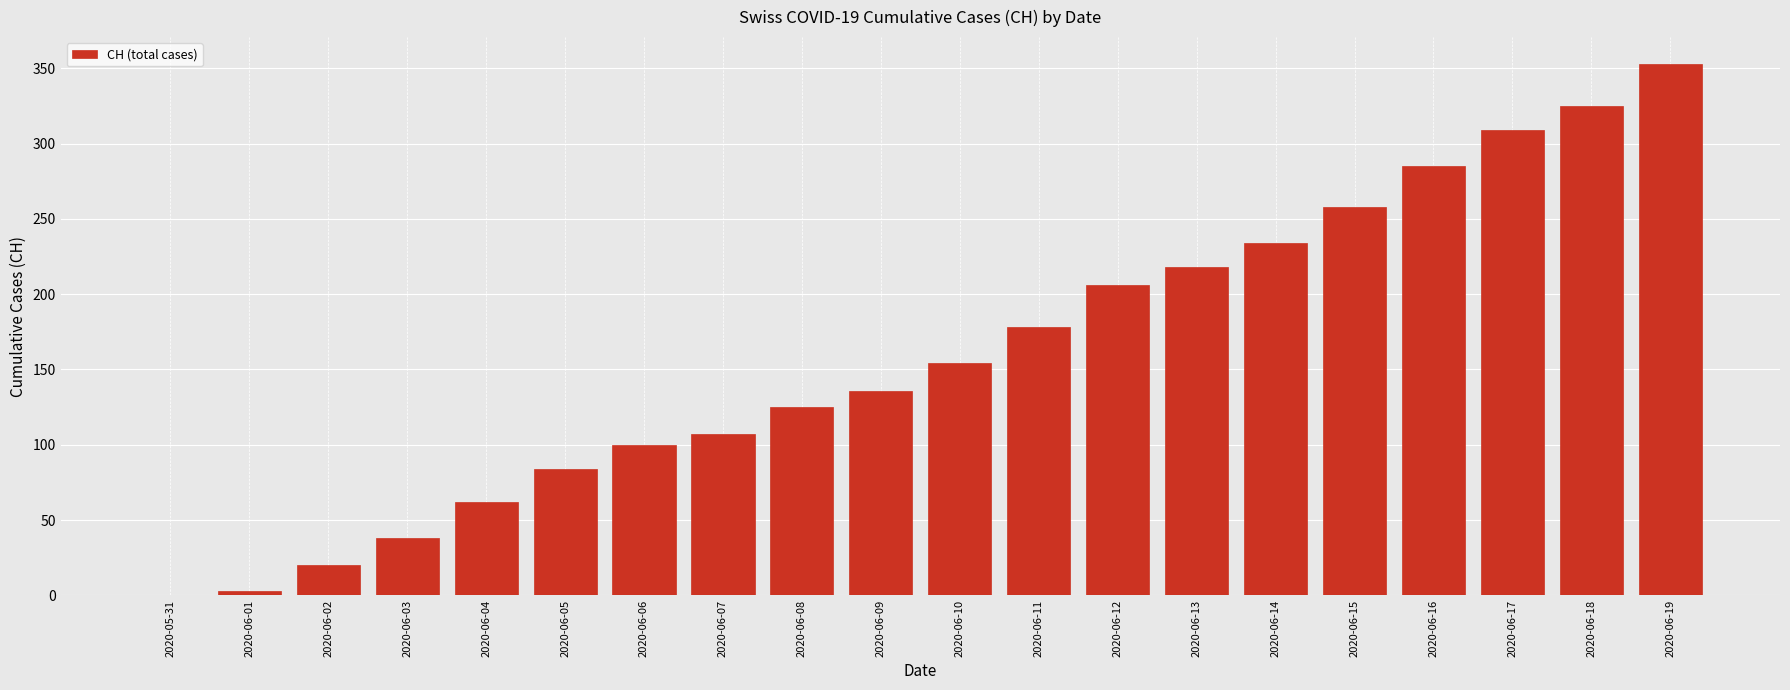

How many series are shown in this chart?

1